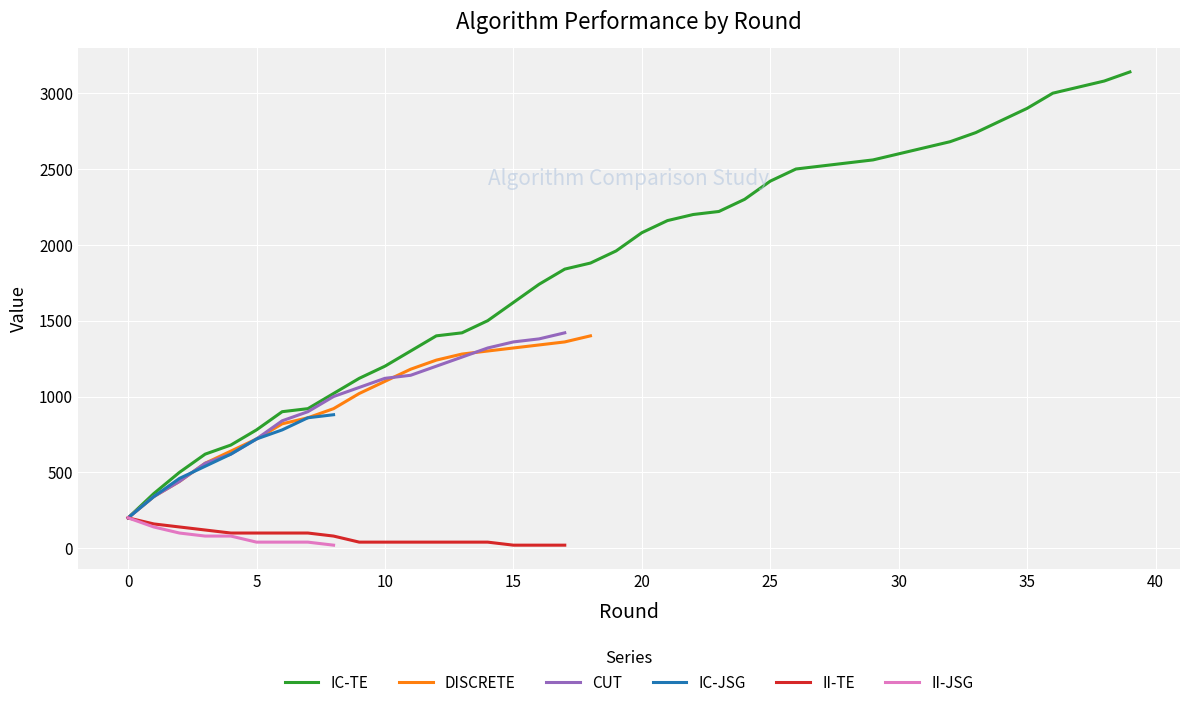

What is the lowest value of the CUT series?

200